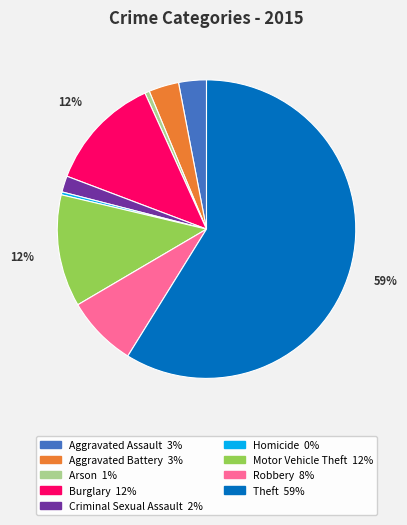

Which category has the biggest portion of the pie?

Theft